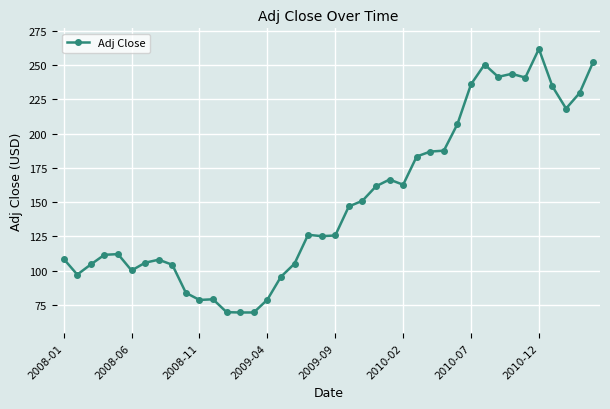

What is the value of the 7th point from the left?

105.9